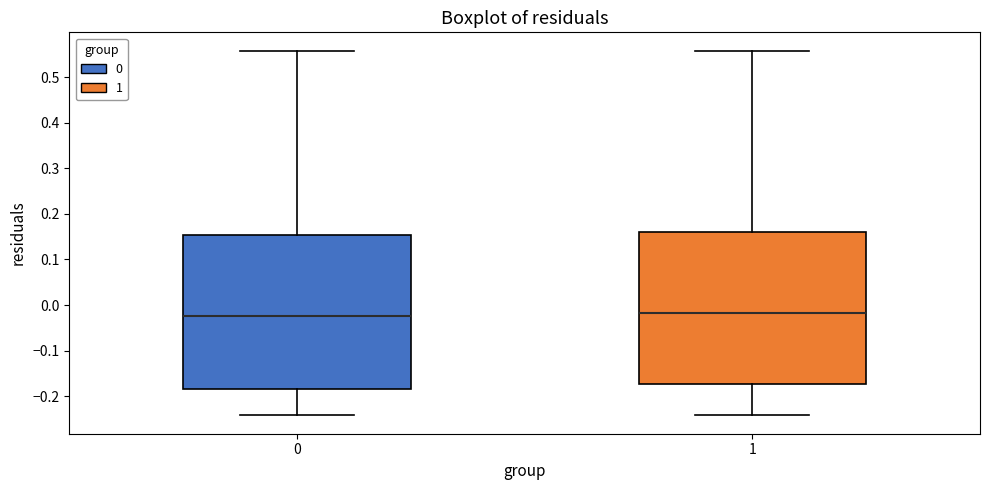

Reading left to right, read every box against the y-axis: the position of its median line, the range the box covers, and the ends of its whiskers. The values are not printed on the chart, so give them approximately, as read against the axis.

0: median -0.02, box -0.18 to 0.15, whiskers -0.24 to 0.56
1: median -0.02, box -0.17 to 0.16, whiskers -0.24 to 0.56